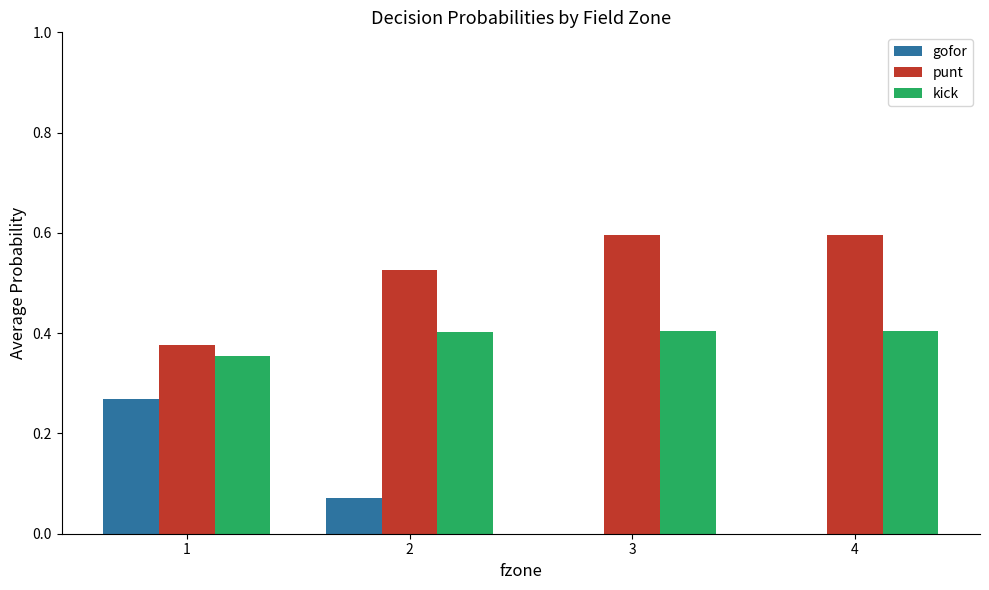

The kick series shows 0.1 at 3. True or false?

False